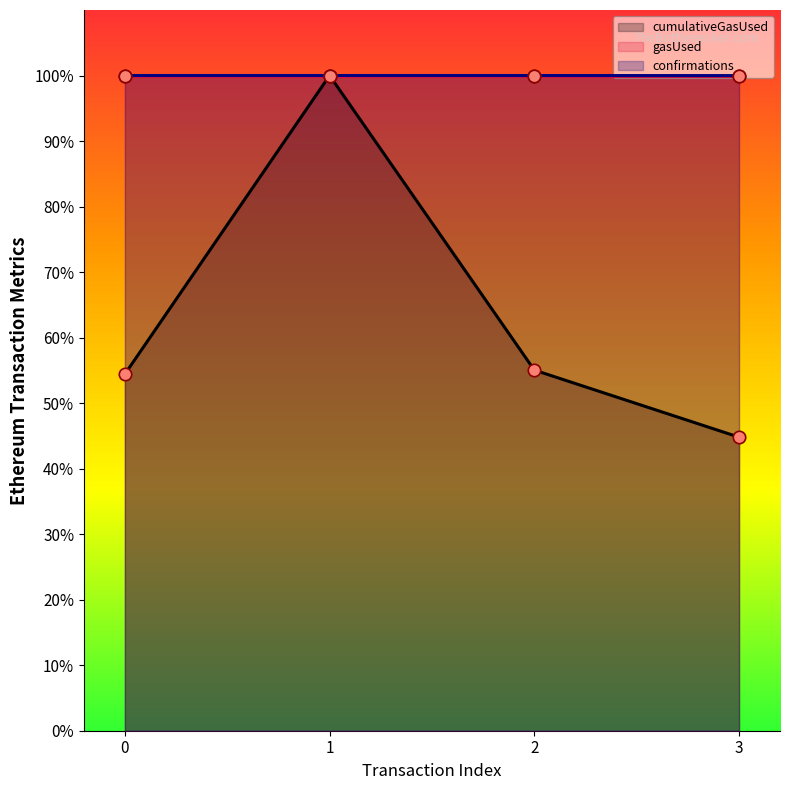

Which series contains the lowest Y value?

cumulativeGasUsed